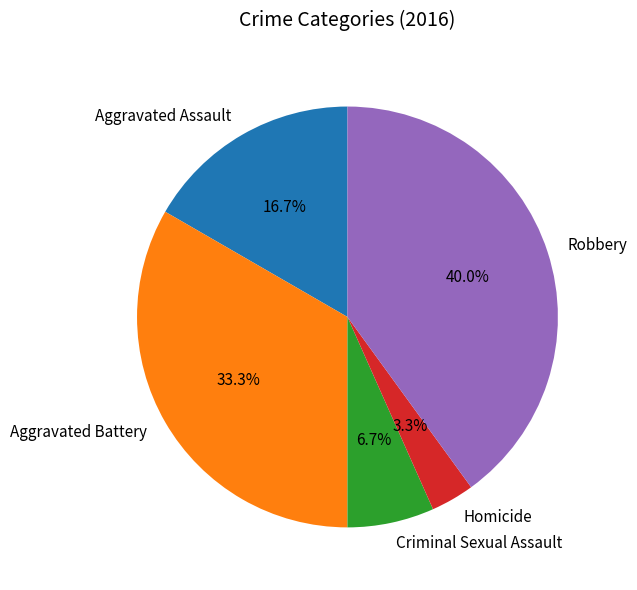

Is it true that Criminal Sexual Assault is 7% of the pie?

True